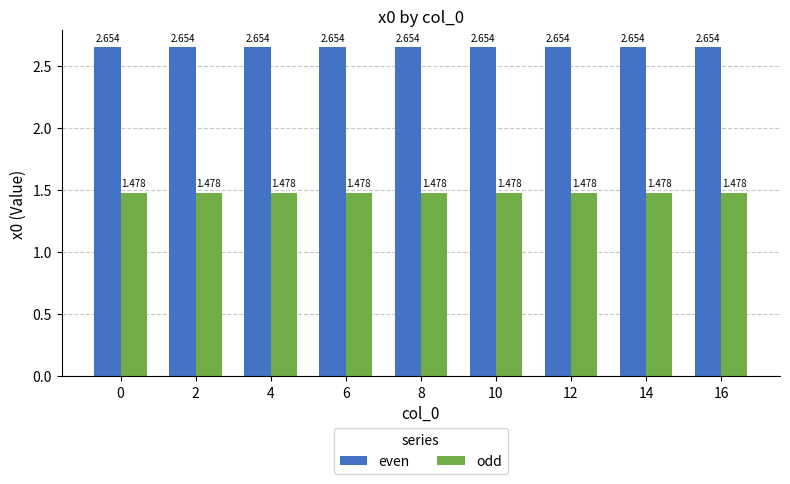

Is the value of odd at 10 greater than the value of even at 6?

No